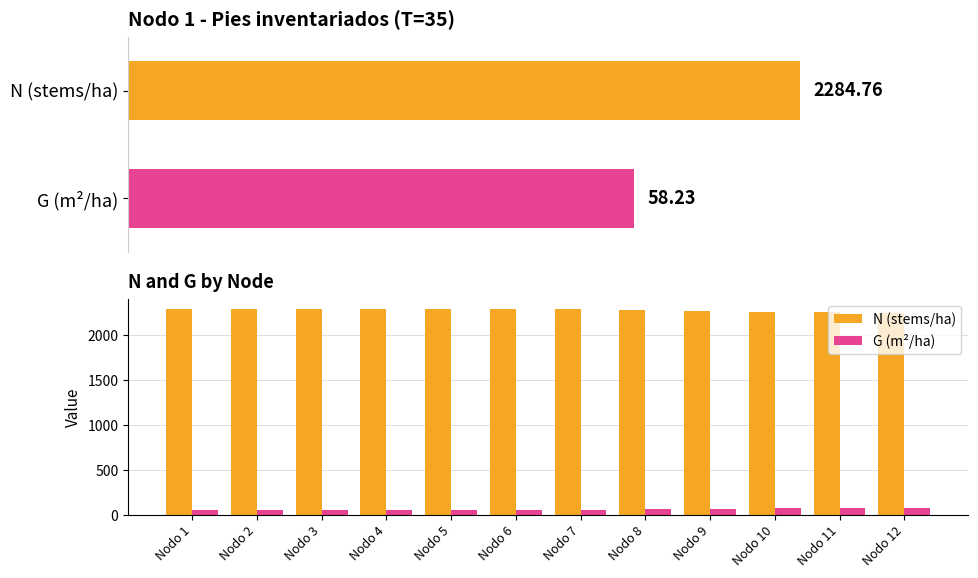

True or false: N (stems/ha) has a value of 1326.5 at Nodo 9.

False